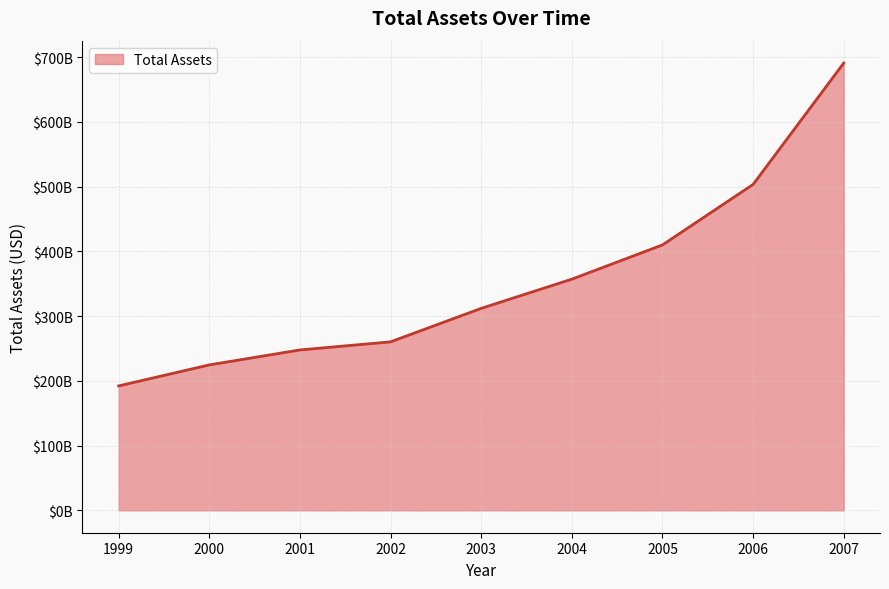

The chart shows a value of 192244000000 at 1999. True or false?

True